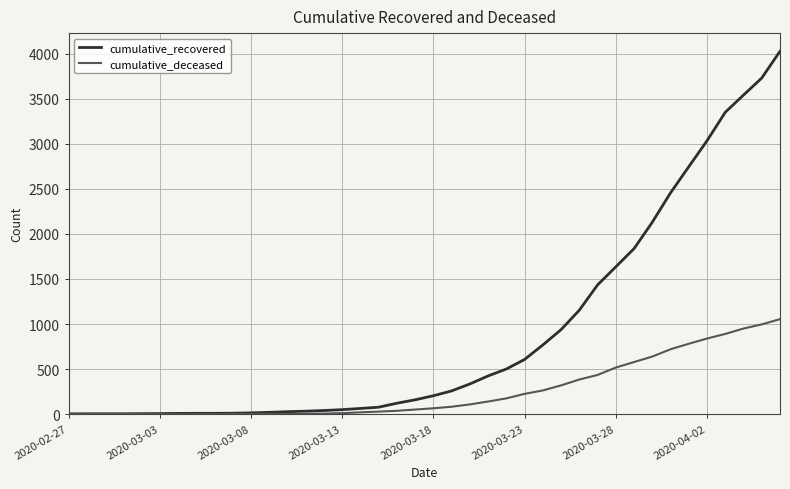

Which series has the largest total across all categories?

cumulative_recovered